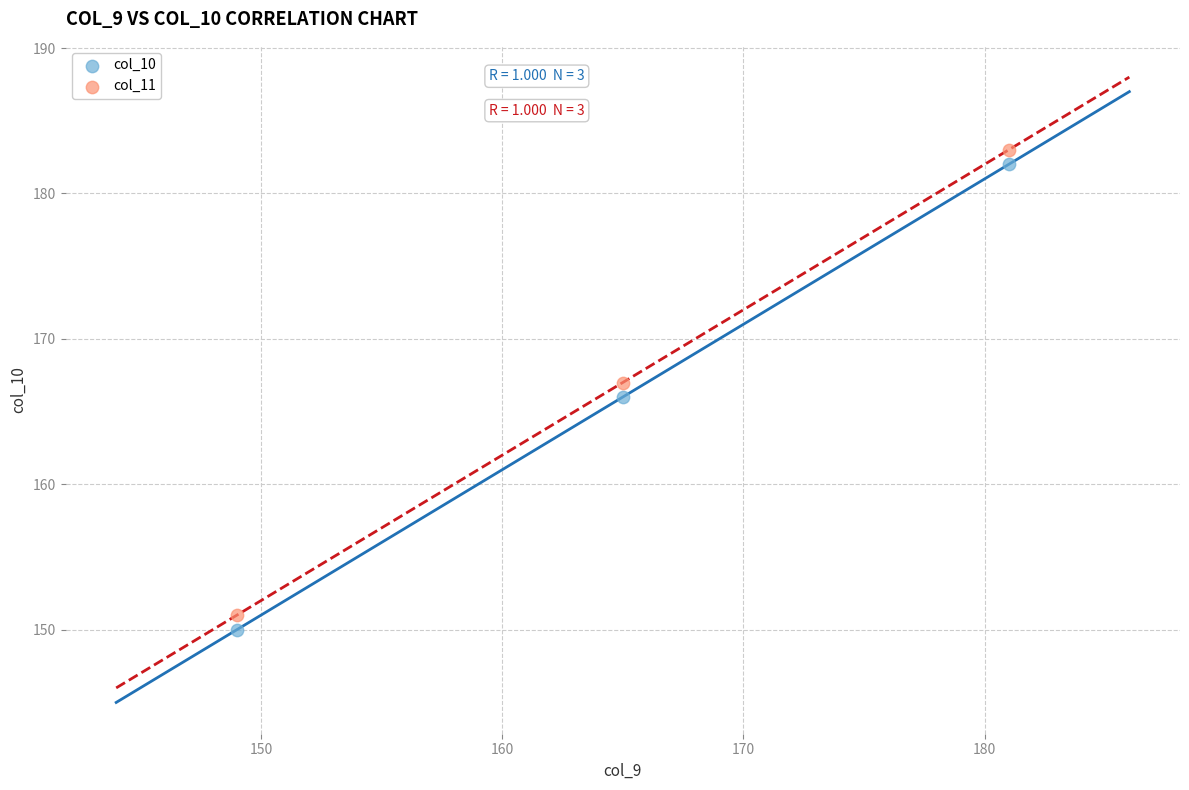

Across all data points, what is the range of X values (max minus min)?

32